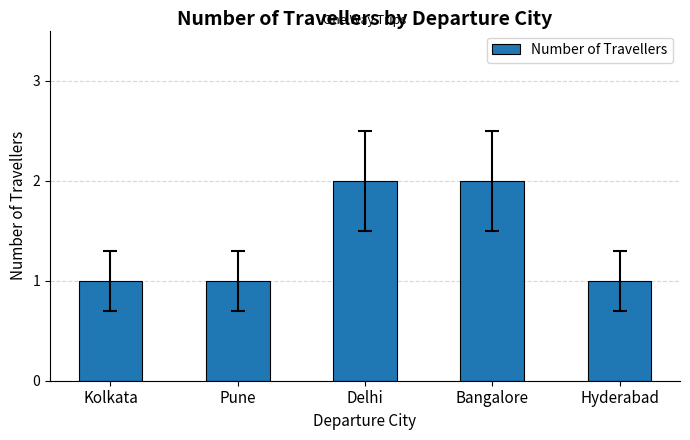

What is the change in value from Pune to Bangalore?

+1